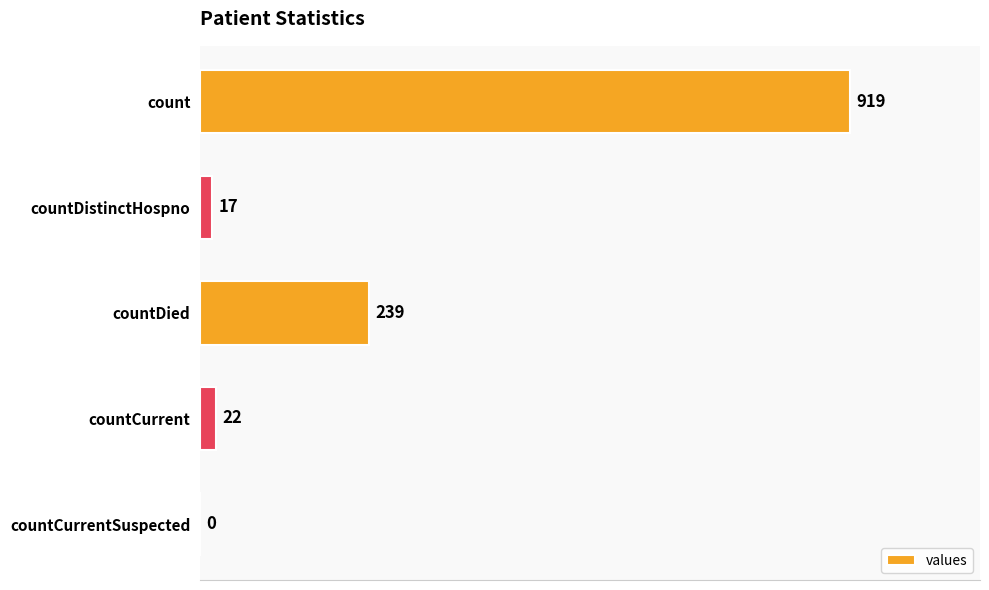

What is the average value?

239